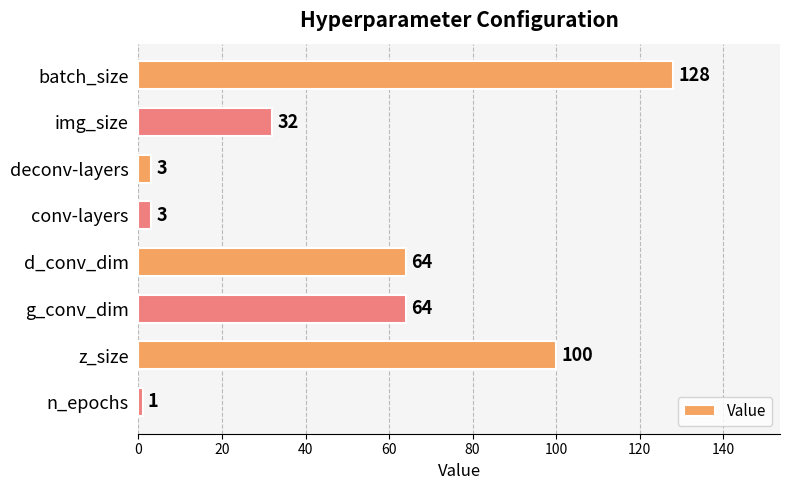

Reading top to bottom, list all the values displayed in this chart.

batch_size=128	img_size=32	deconv-layers=3	conv-layers=3	d_conv_dim=64	g_conv_dim=64	z_size=100	n_epochs=1